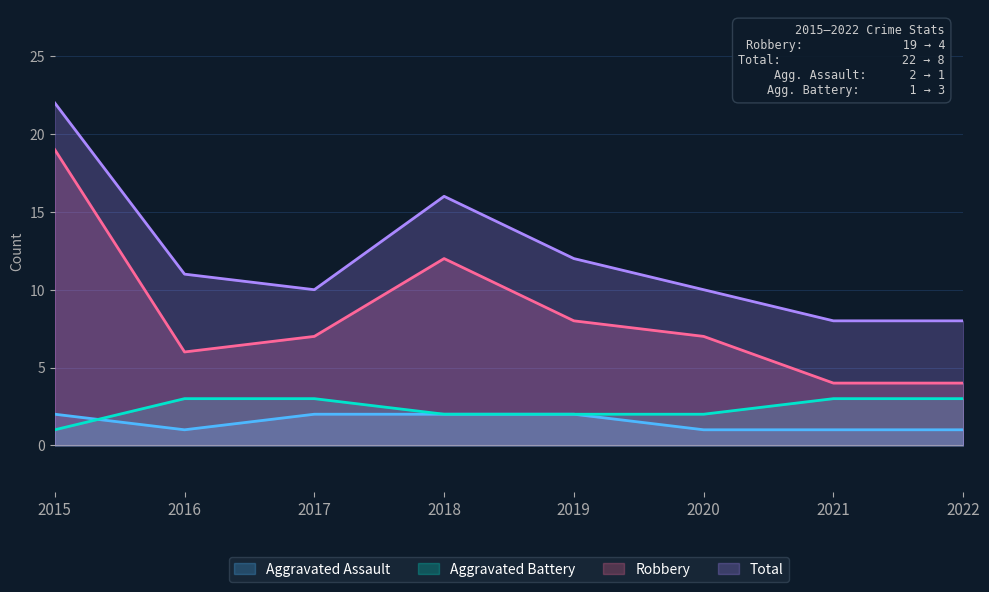

What are all the series names shown in the legend?

Aggravated Assault, Aggravated Battery, Robbery, Total